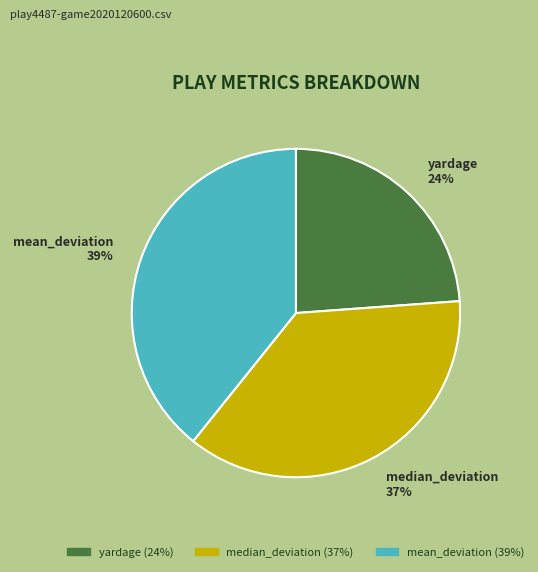

Combined, do median_deviation 37% and yardage 24% account for over 50%?

Yes